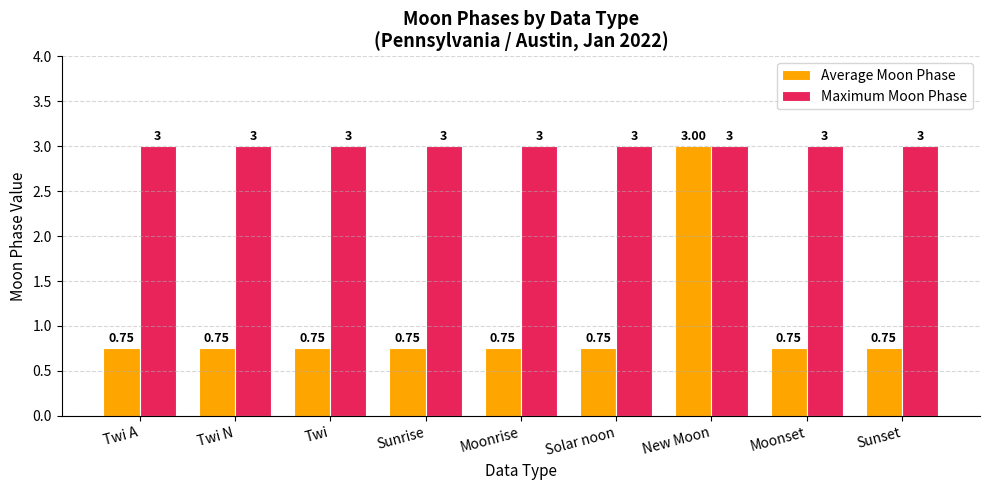

Which series changed the most between Moonrise and New Moon?

Average Moon Phase